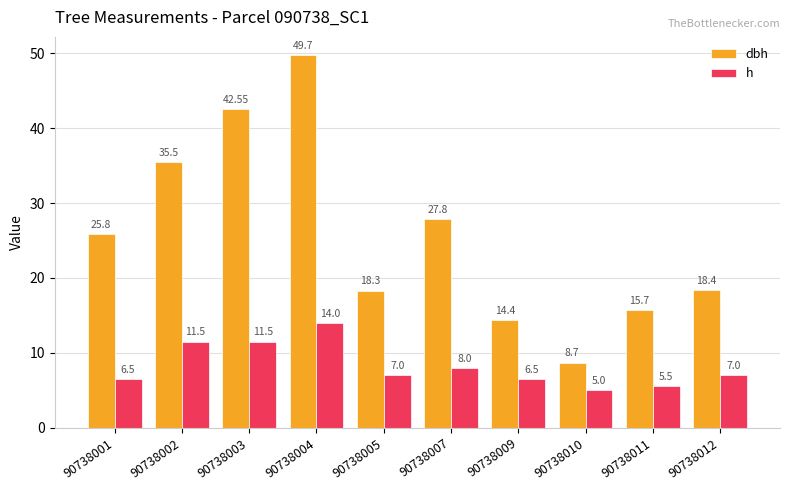

How many groups of bars are there?

10